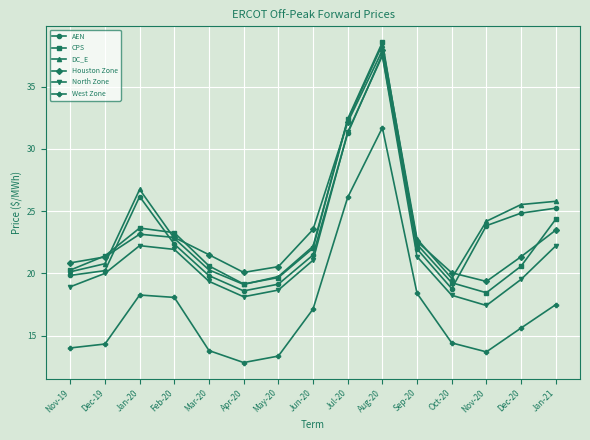

Which category has the lowest value across all series?

Apr-20